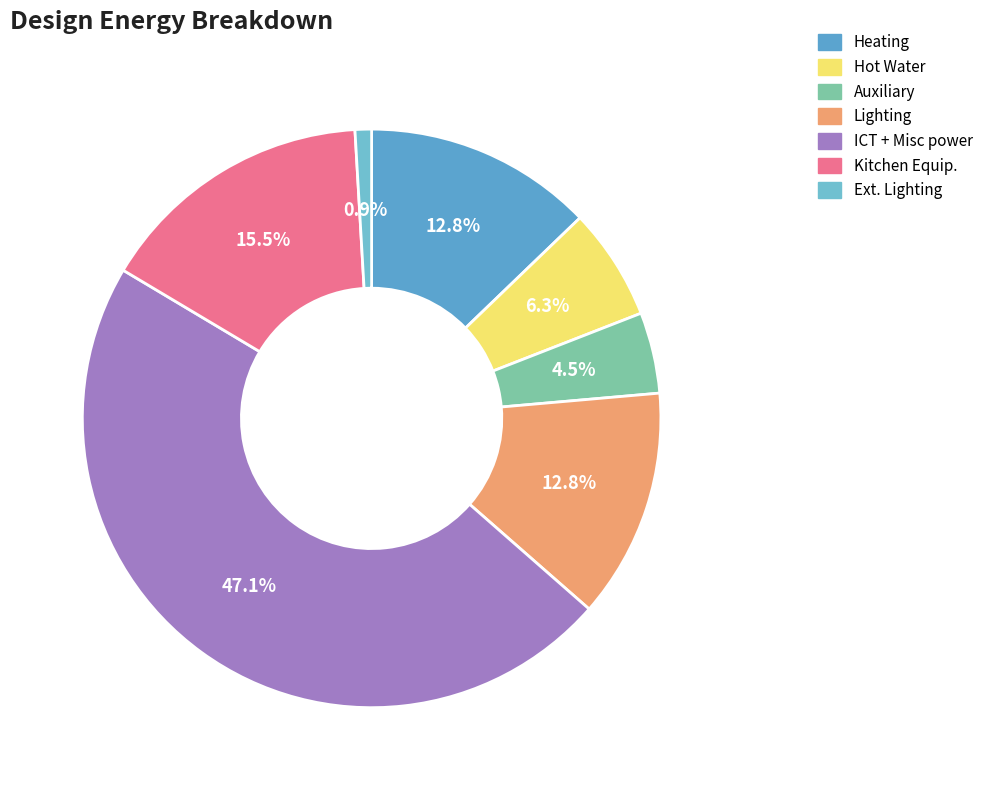

Which slice is the largest?

ICT + Misc power